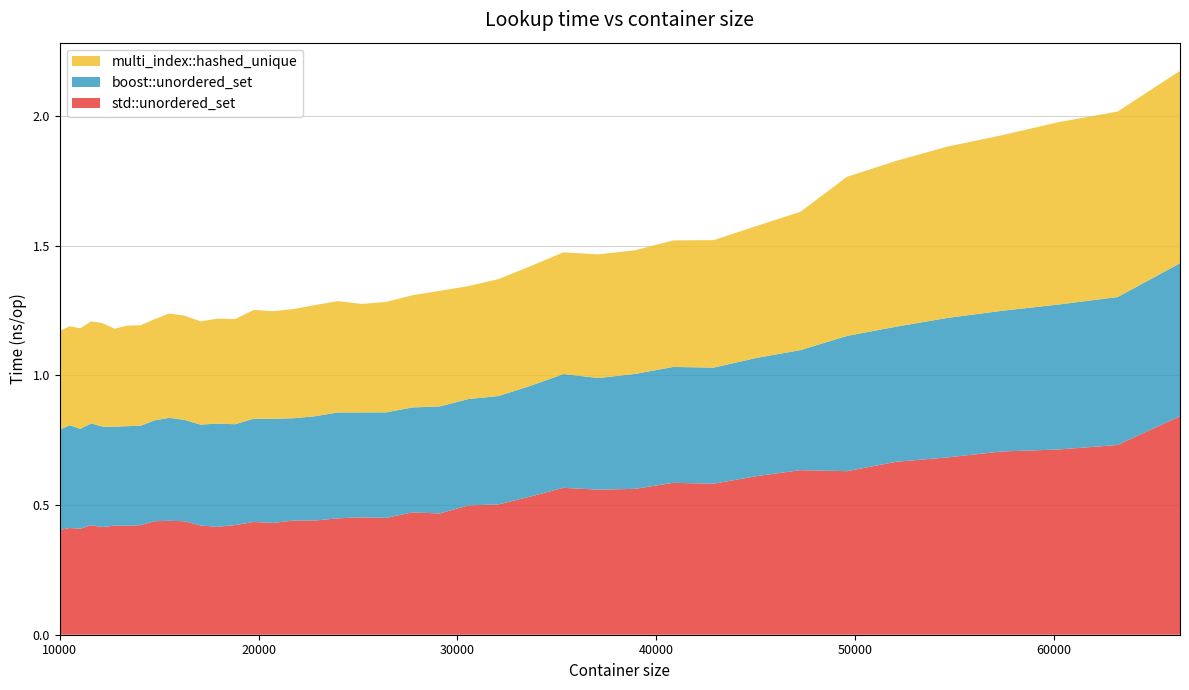

Reading left to right, extract all data points from this chart.

std::unordered_set: 10000=0.4	10500=0.4	11025=0.4	11576=0.4	12154=0.4	12760=0.4	13396=0.4	14063=0.4	14763=0.4	15498=0.4	16269=0.4	17078=0.4	17927=0.4	18818=0.4	19753=0.4	20734=0.4	21764=0.4	22845=0.4	23980=0.4	25171=0.5	26421=0.5	27733=0.5	29110=0.5	30555=0.5	32072=0.5	33664=0.5	35335=0.6	37089=0.6	38930=0.6	40863=0.6	42892=0.6	45022=0.6	47258=0.6	49605=0.6	52069=0.7	54656=0.7	57372=0.7	60223=0.7	63216=0.7	66357=0.8
boost::unordered_set: 10000=0.4	10500=0.4	11025=0.4	11576=0.4	12154=0.4	12760=0.4	13396=0.4	14063=0.4	14763=0.4	15498=0.4	16269=0.4	17078=0.4	17927=0.4	18818=0.4	19753=0.4	20734=0.4	21764=0.4	22845=0.4	23980=0.4	25171=0.4	26421=0.4	27733=0.4	29110=0.4	30555=0.4	32072=0.4	33664=0.4	35335=0.4	37089=0.4	38930=0.4	40863=0.4	42892=0.4	45022=0.5	47258=0.5	49605=0.5	52069=0.5	54656=0.5	57372=0.5	60223=0.6	63216=0.6	66357=0.6
multi_index::hashed_unique: 10000=0.4	10500=0.4	11025=0.4	11576=0.4	12154=0.4	12760=0.4	13396=0.4	14063=0.4	14763=0.4	15498=0.4	16269=0.4	17078=0.4	17927=0.4	18818=0.4	19753=0.4	20734=0.4	21764=0.4	22845=0.4	23980=0.4	25171=0.4	26421=0.4	27733=0.4	29110=0.4	30555=0.4	32072=0.5	33664=0.5	35335=0.5	37089=0.5	38930=0.5	40863=0.5	42892=0.5	45022=0.5	47258=0.5	49605=0.6	52069=0.6	54656=0.7	57372=0.7	60223=0.7	63216=0.7	66357=0.7